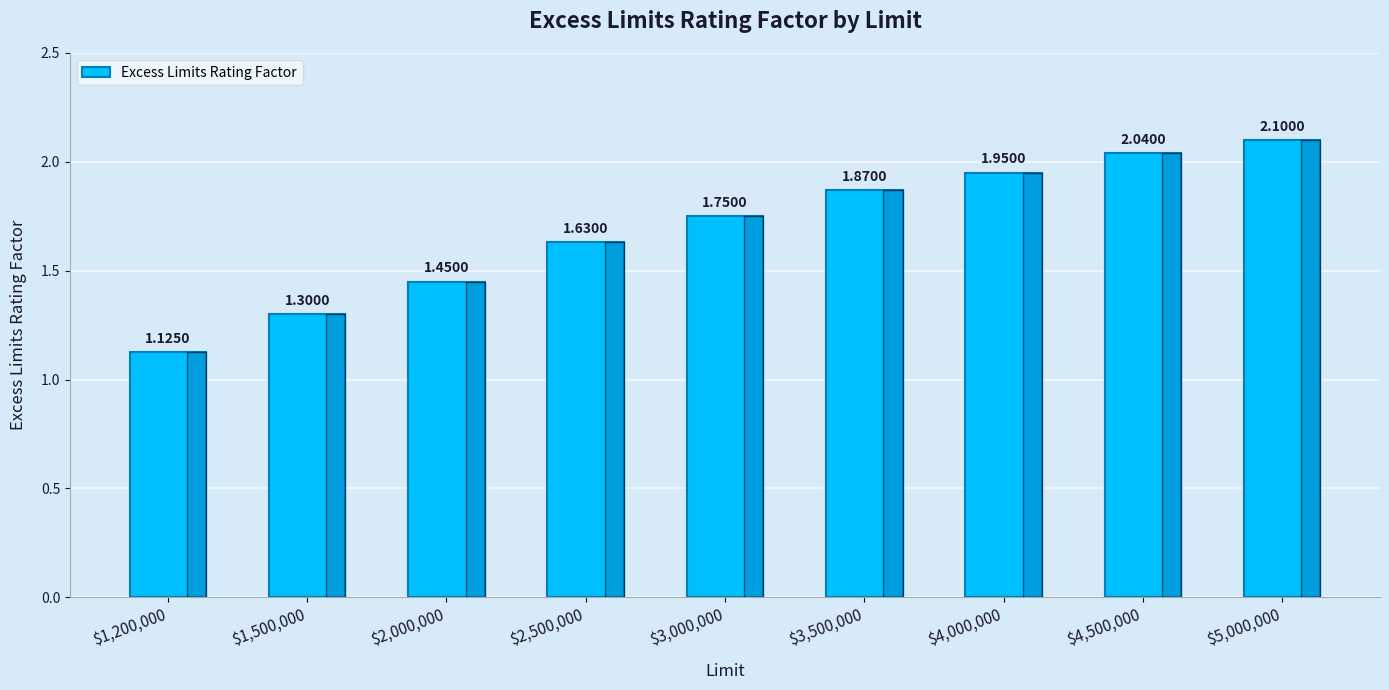

What position from the right is $4,500,000?

2